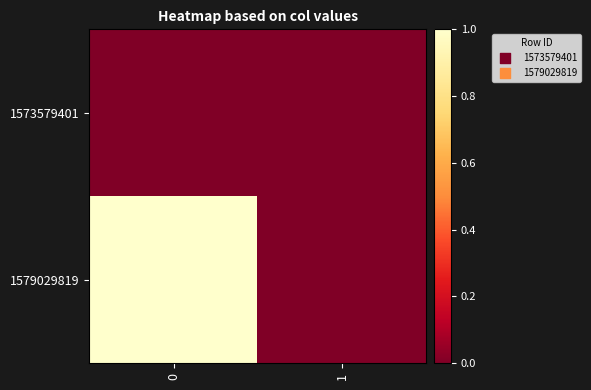

Between 0 and 1, which series saw the biggest shift?

1579029819